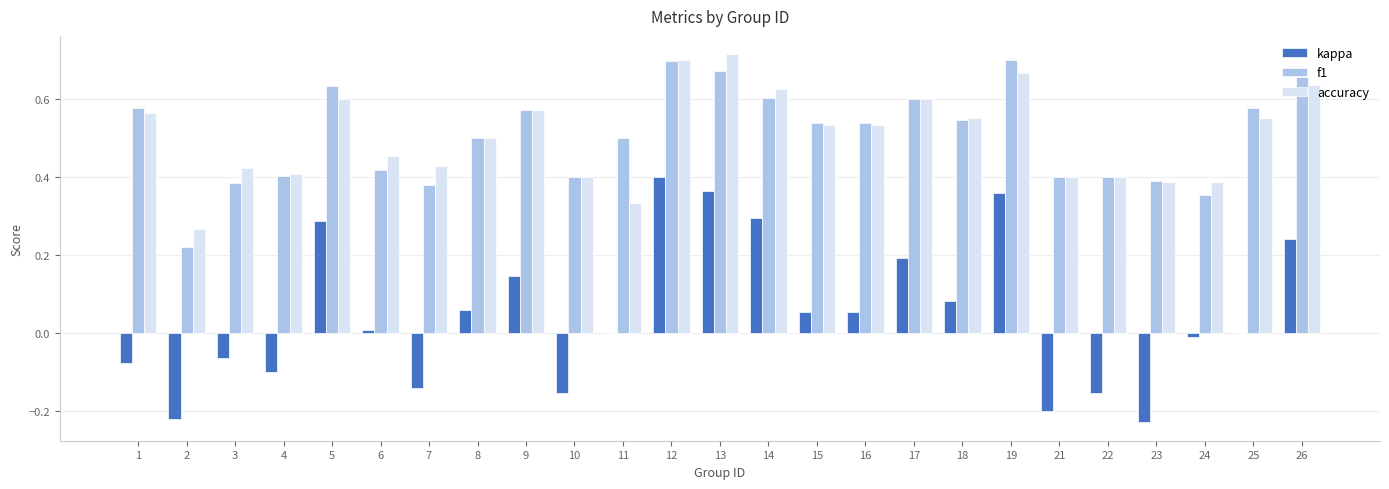

Which category has the highest value in the kappa series?

12